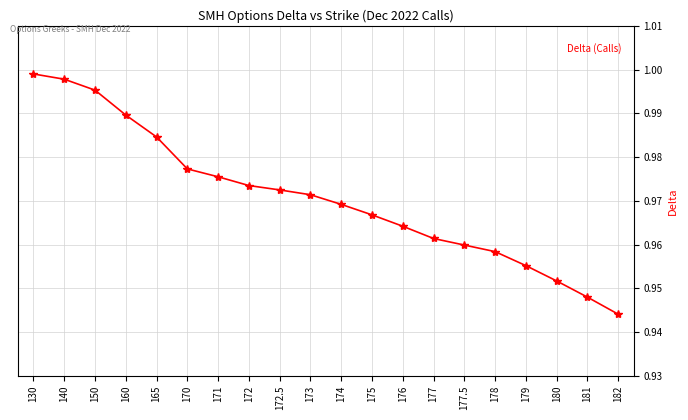

The value at 180 is 1.5. True or false?

False